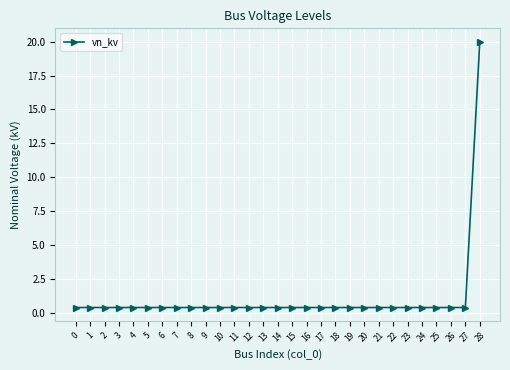

What is the greatest value displayed?

20.0